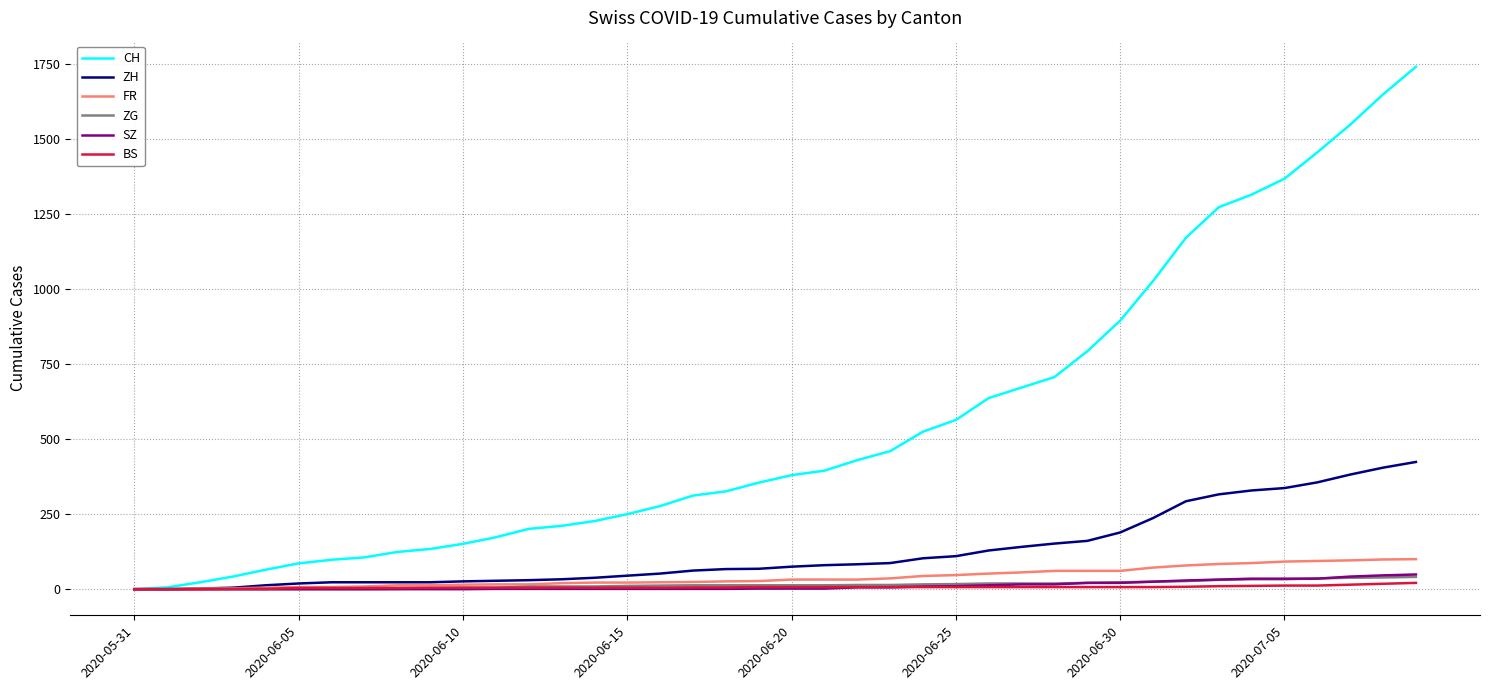

Which series has the widest spread of values?

CH